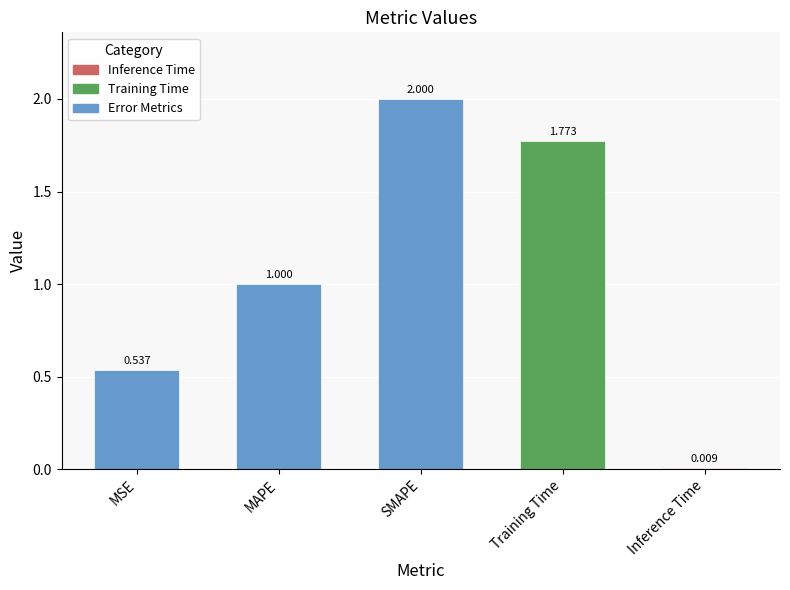

Which category has the highest value across all series?

SMAPE